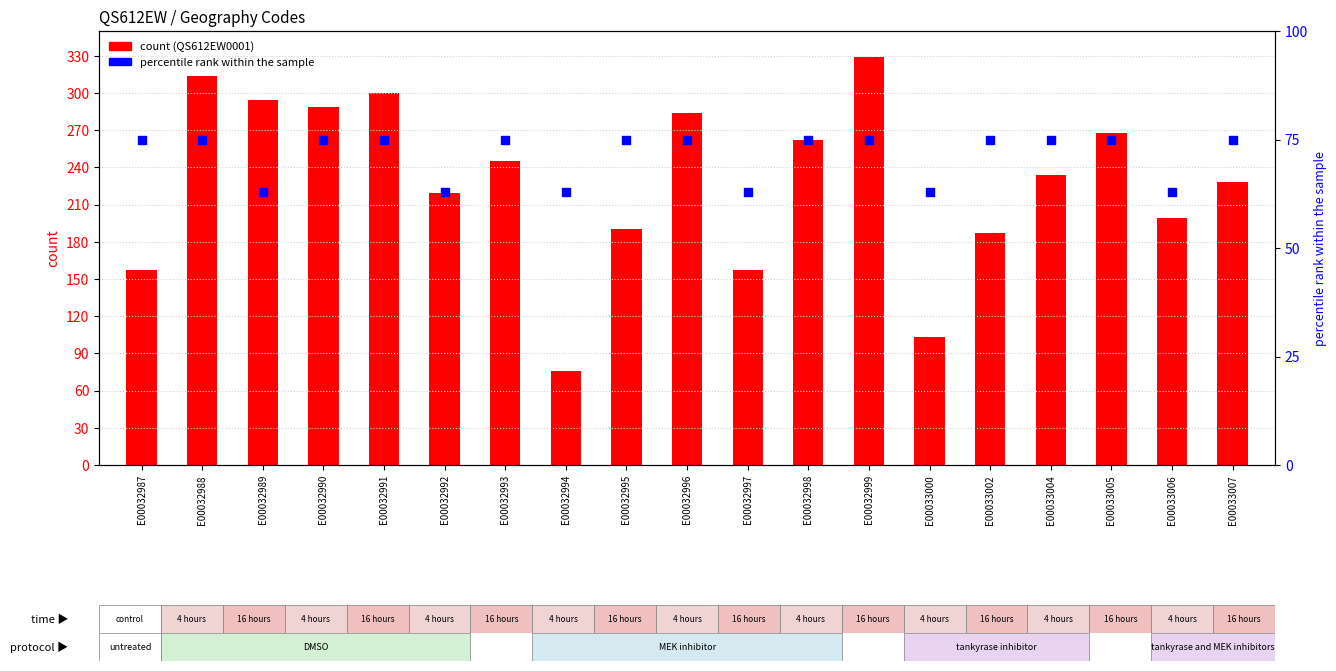

At which category is the sum across all series the highest?

E00032999